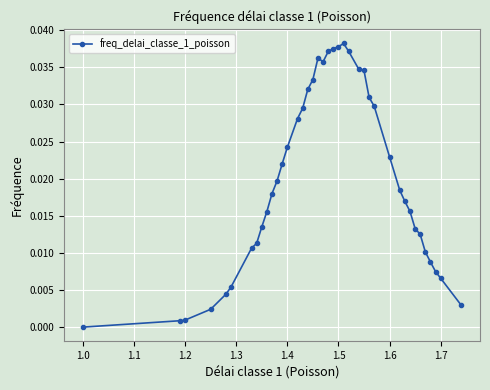

True or false: the data has more than 1 interior local peaks.

True